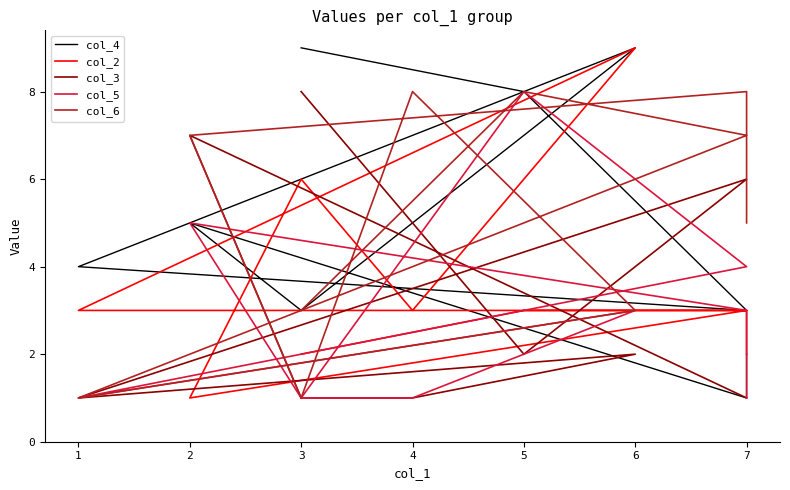

How many lines are shown in the chart?

5